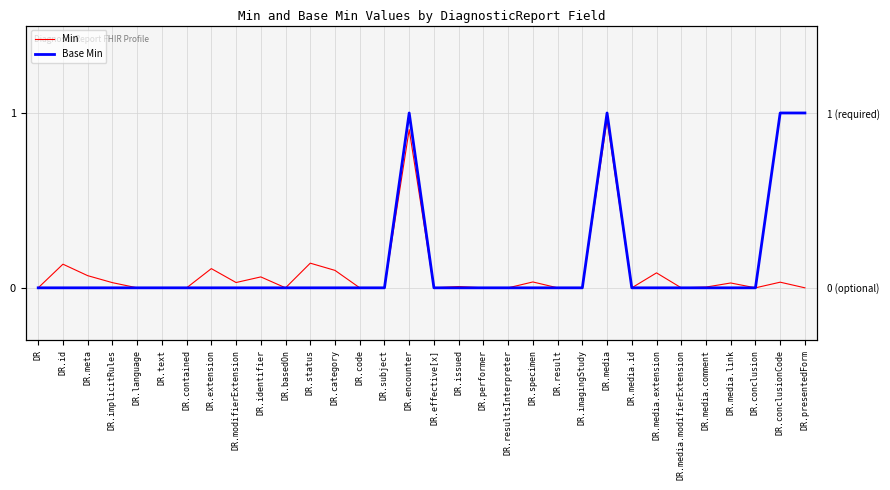

Is the value of Base Min at DR.contained greater than the value of Min at DR.conclusion?

No